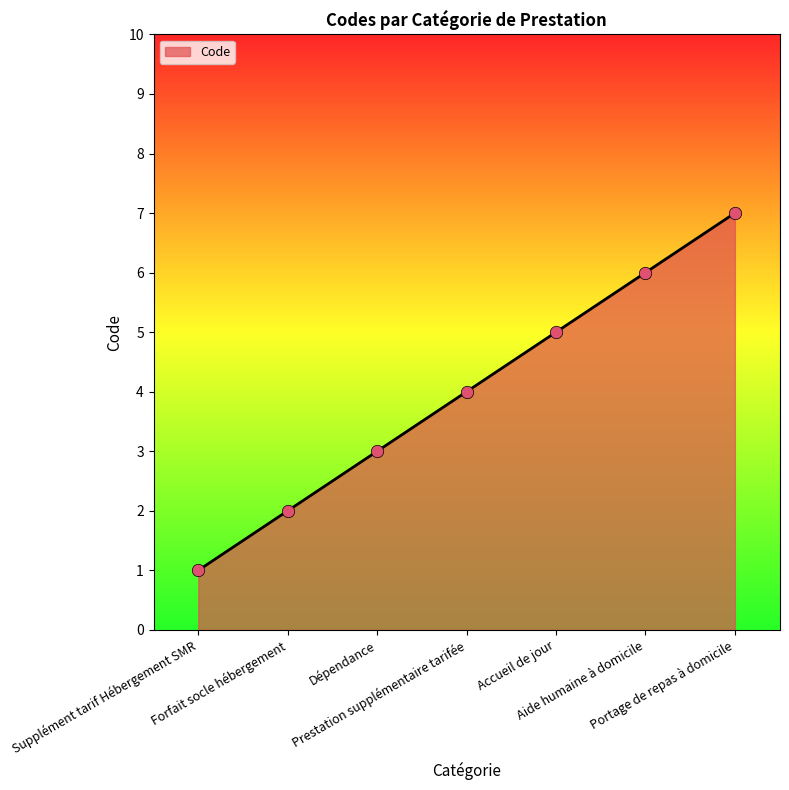

Which has a higher value, Portage de repas à domicile or Accueil de jour?

Portage de repas à domicile